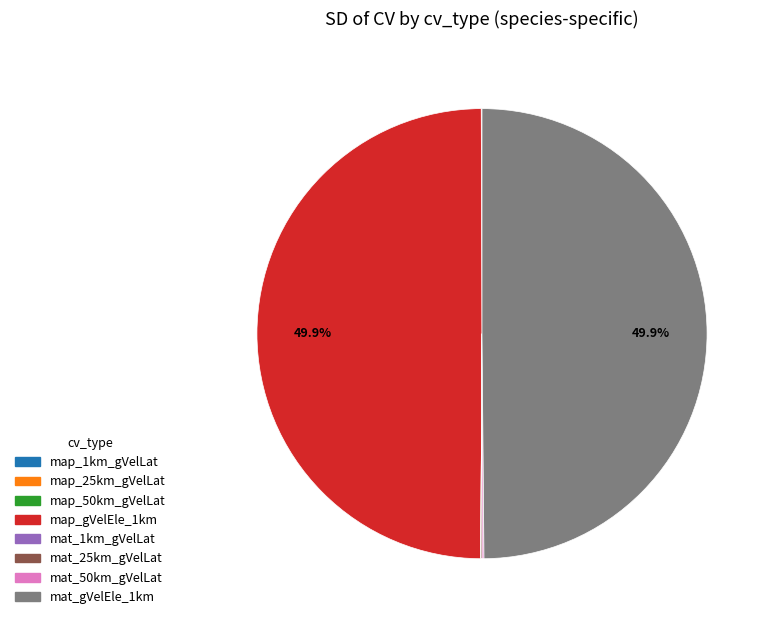

Count the number of slices in the pie.

8